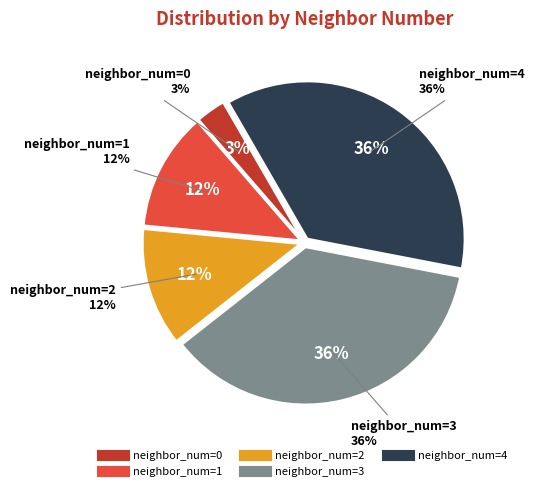

To the nearest percent, what is the average slice percentage?

20%